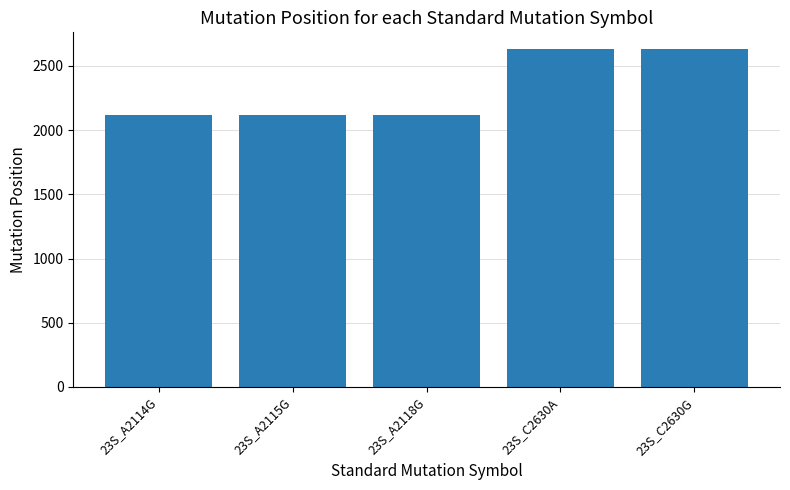

Between 23S_A2114G and 23S_C2630G, which is larger?

23S_C2630G